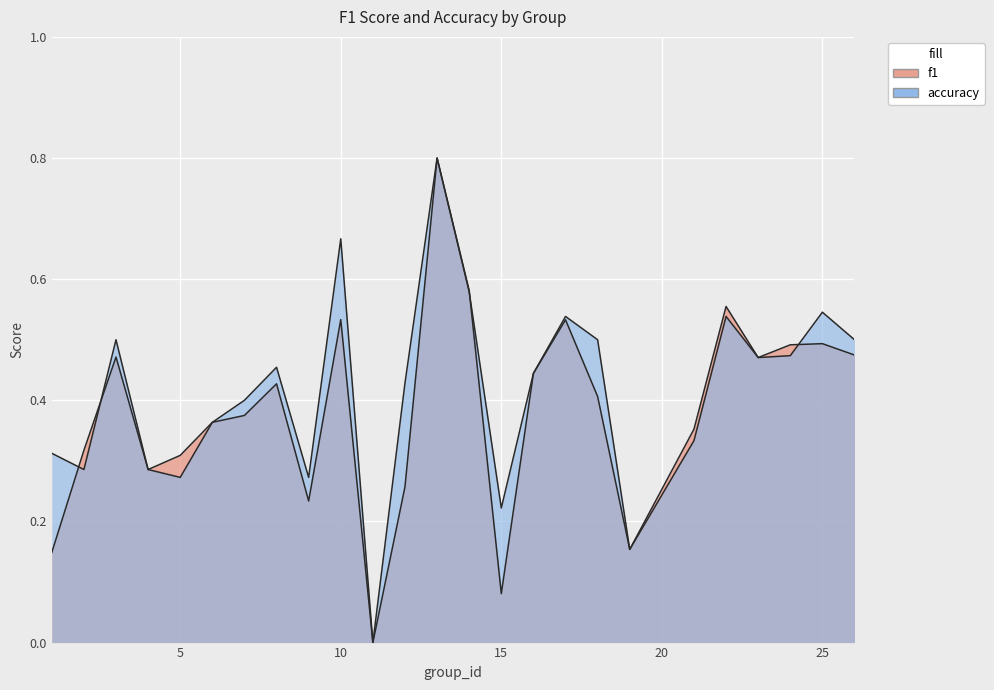

Reading right to left, extract all data points from this chart.

f1: 26=0.5	25=0.5	24=0.5	23=0.5	22=0.6	21=0.4	19=0.2	18=0.4	17=0.5	16=0.4	15=0.1	14=0.6	13=0.8	12=0.3	11=0.0	10=0.5	9=0.2	8=0.4	7=0.4	6=0.4	5=0.3	4=0.3	3=0.5	2=0.3	1=0.1
accuracy: 26=0.5	25=0.5	24=0.5	23=0.5	22=0.5	21=0.3	19=0.2	18=0.5	17=0.5	16=0.4	15=0.2	14=0.6	13=0.8	12=0.4	11=0.0	10=0.7	9=0.3	8=0.5	7=0.4	6=0.4	5=0.3	4=0.3	3=0.5	2=0.3	1=0.3